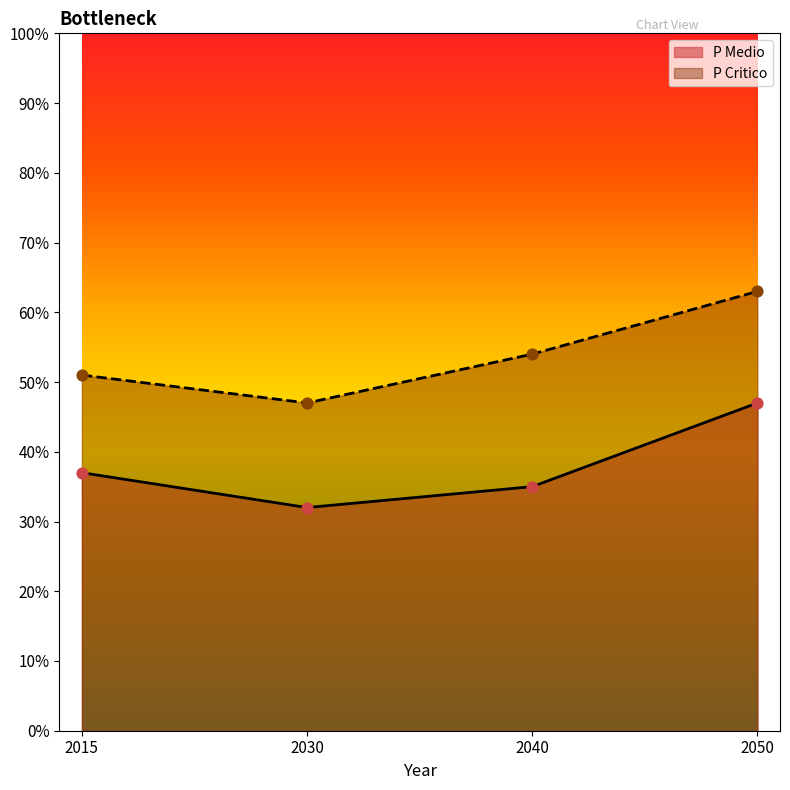

Which series contains the highest Y value?

P Critico